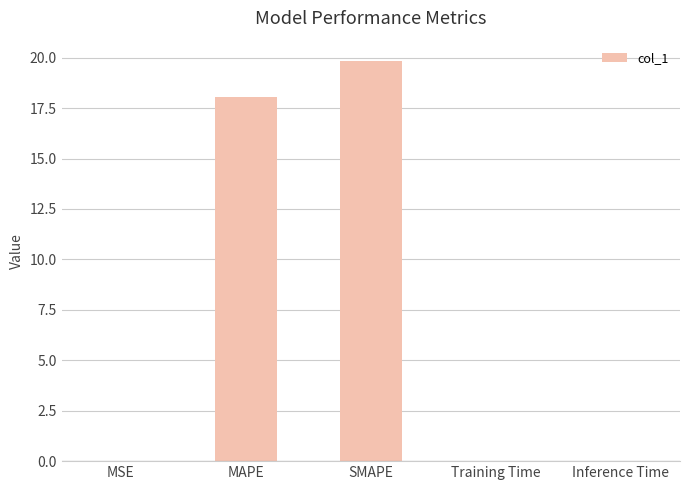

True or false: the data shows 19.8 at SMAPE.

True